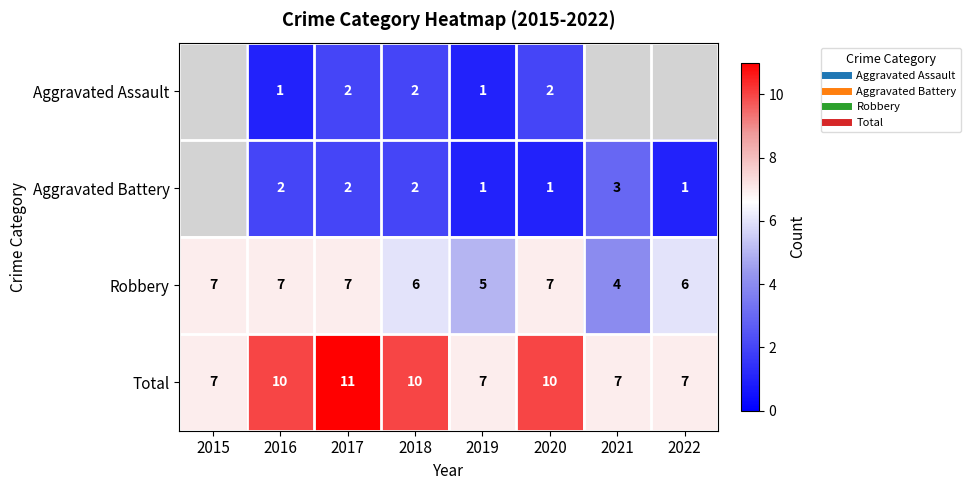

What is the total value across all series at 2017?

22.0